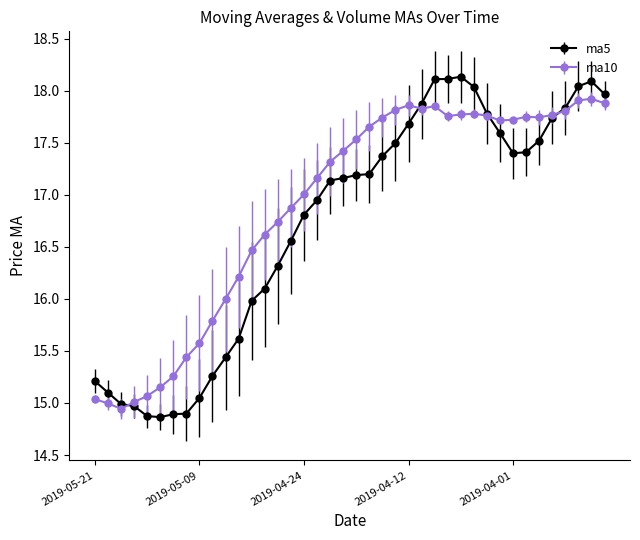

Which series has the largest total across all categories?

ma10